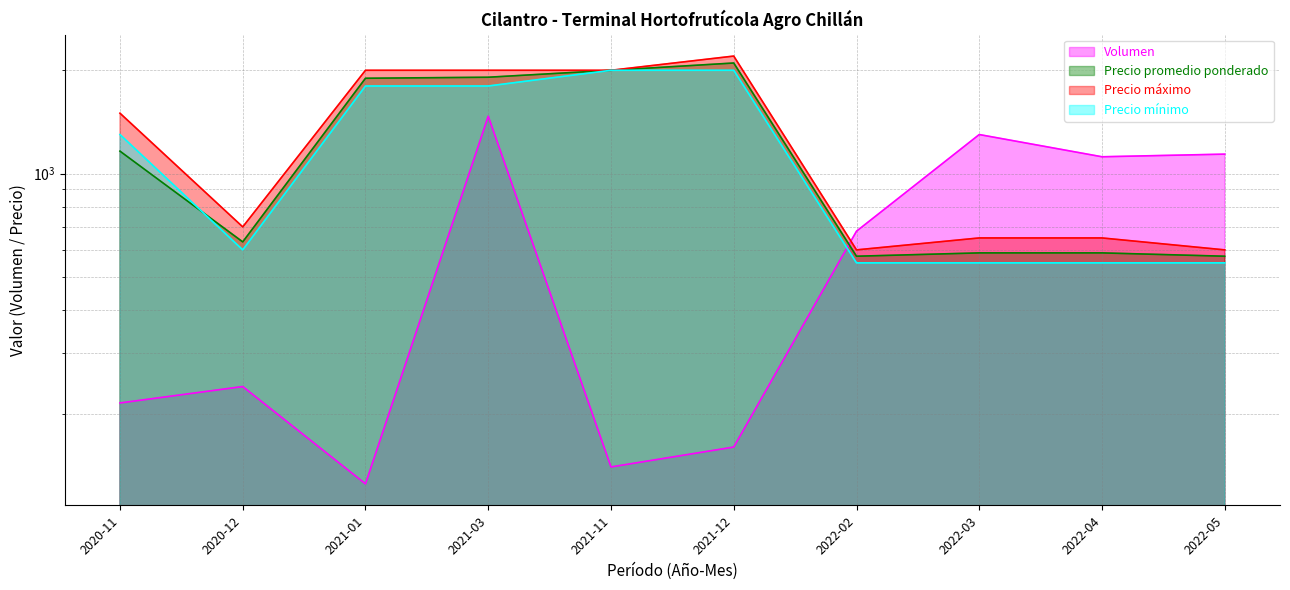

At which category does Precio máximo reach its first local valley?

2020-12